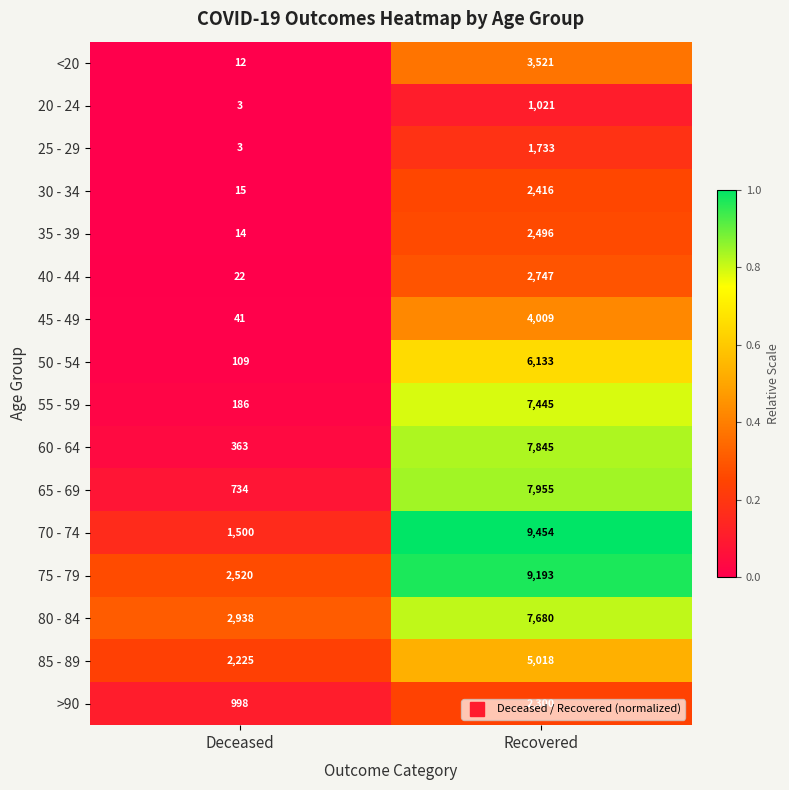

At which category is the sum across all series the highest?

Recovered